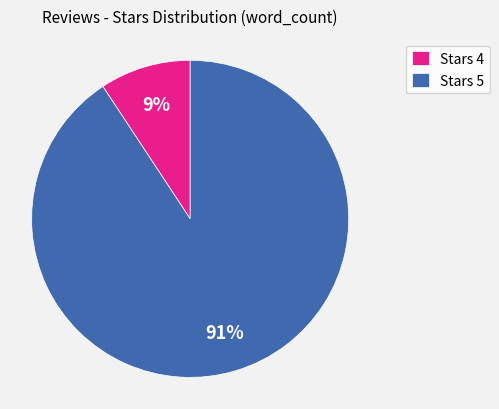

What percentage is the Stars 4 slice, to the nearest percent?

9%